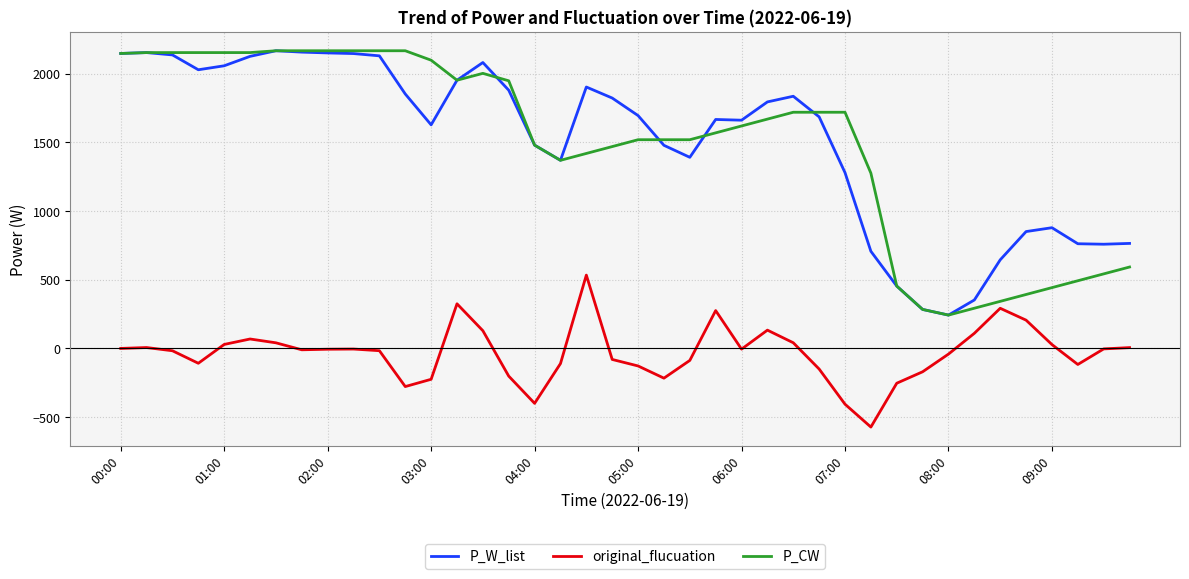

What is the smallest value displayed?

-572.6